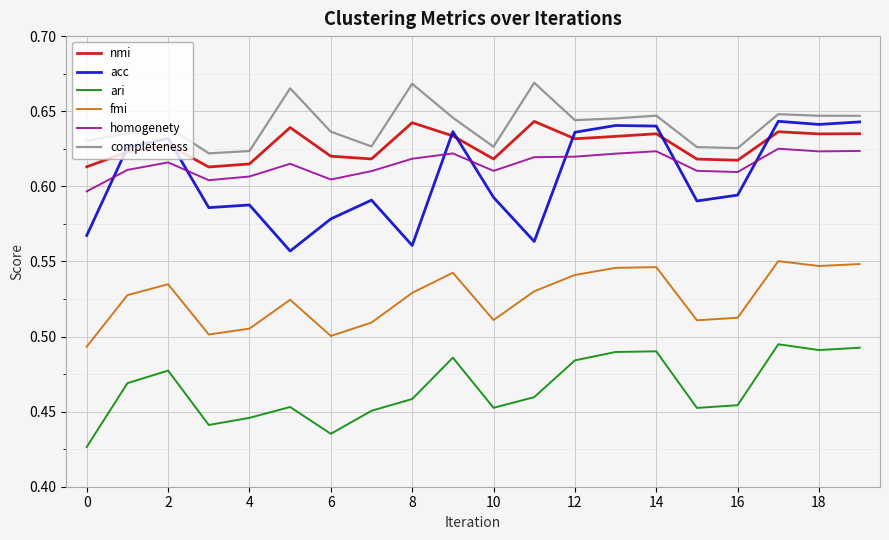

True or false: completeness and fmi cross at least once.

False